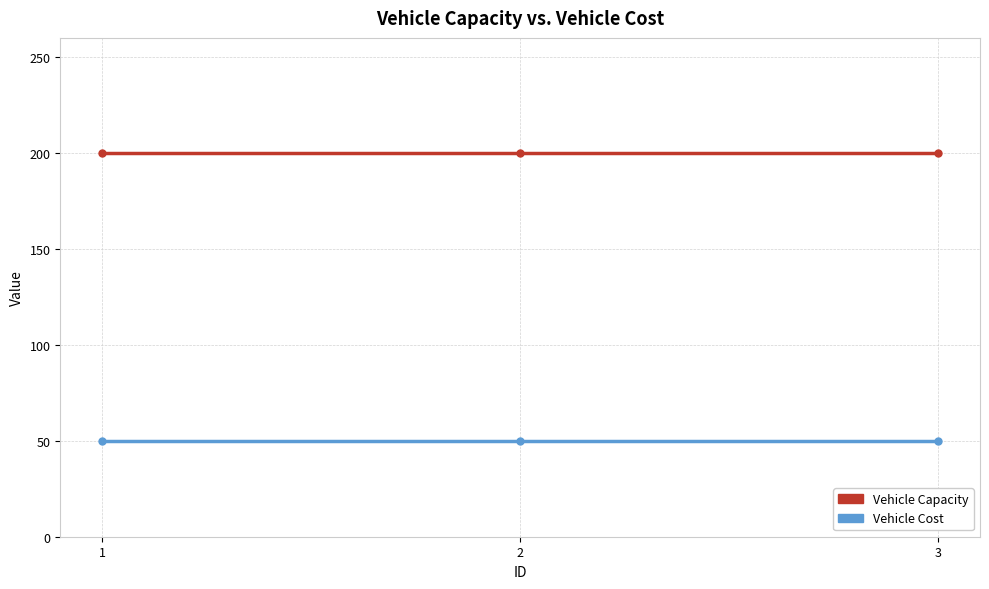

What is the total value across all series at 2?

250